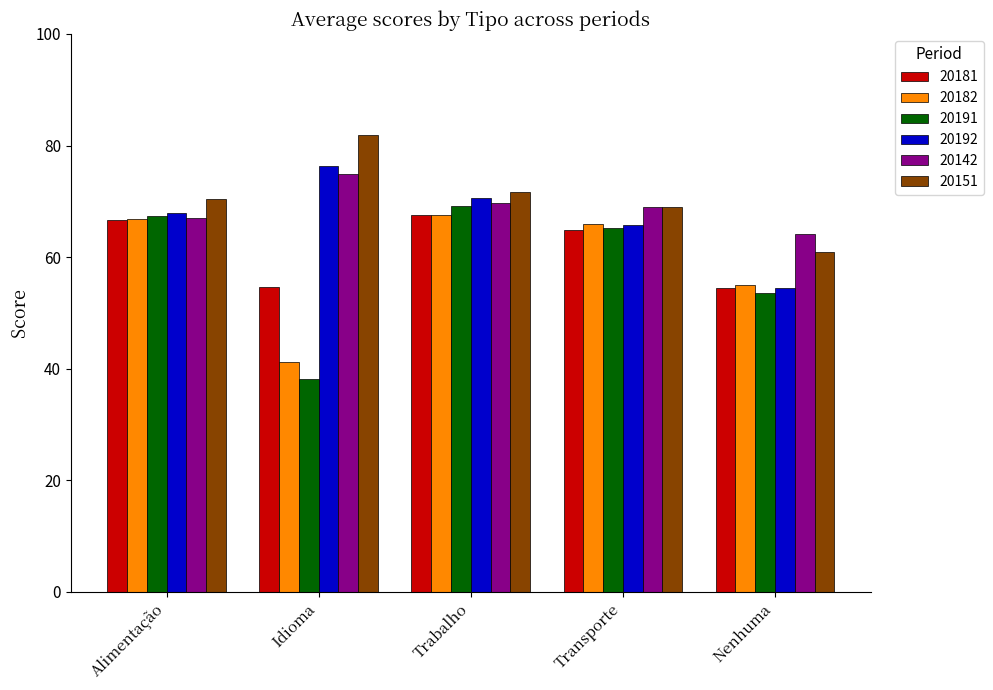

Which category has the lowest value in the 20191 series?

Idioma